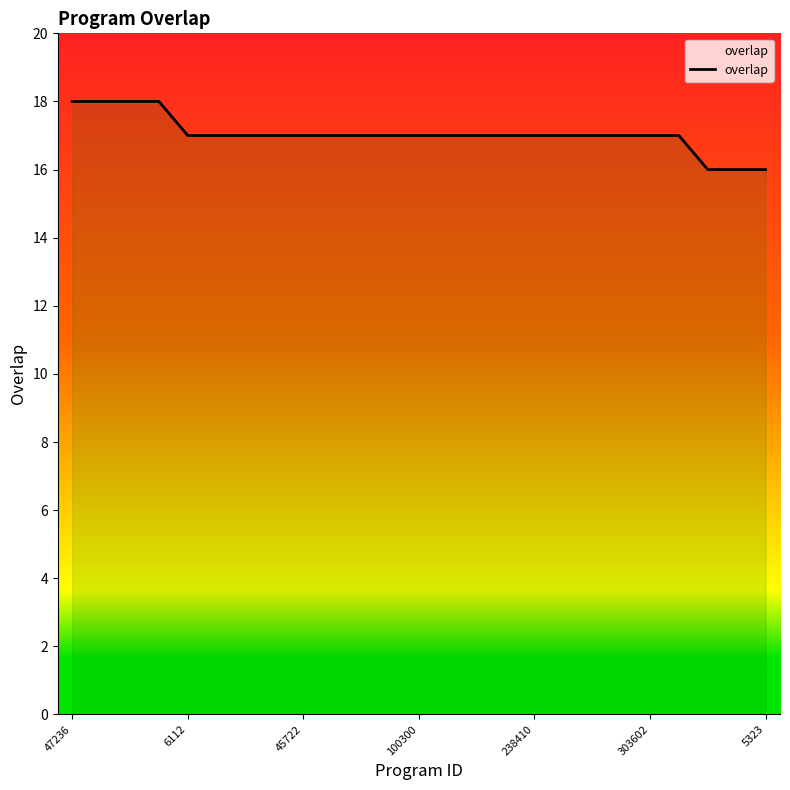

What is the change in value from 47236 to 303602?

-1